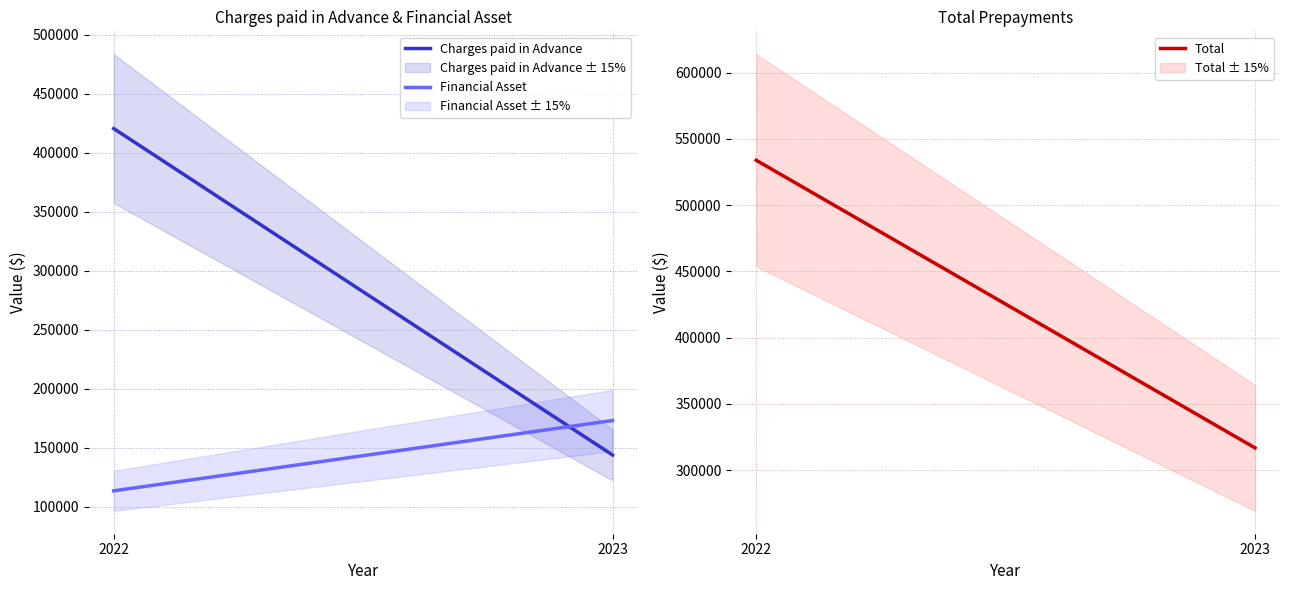

Rank the series by their average value, from highest to lowest.

Total, Charges paid in Advance, Financial Asset